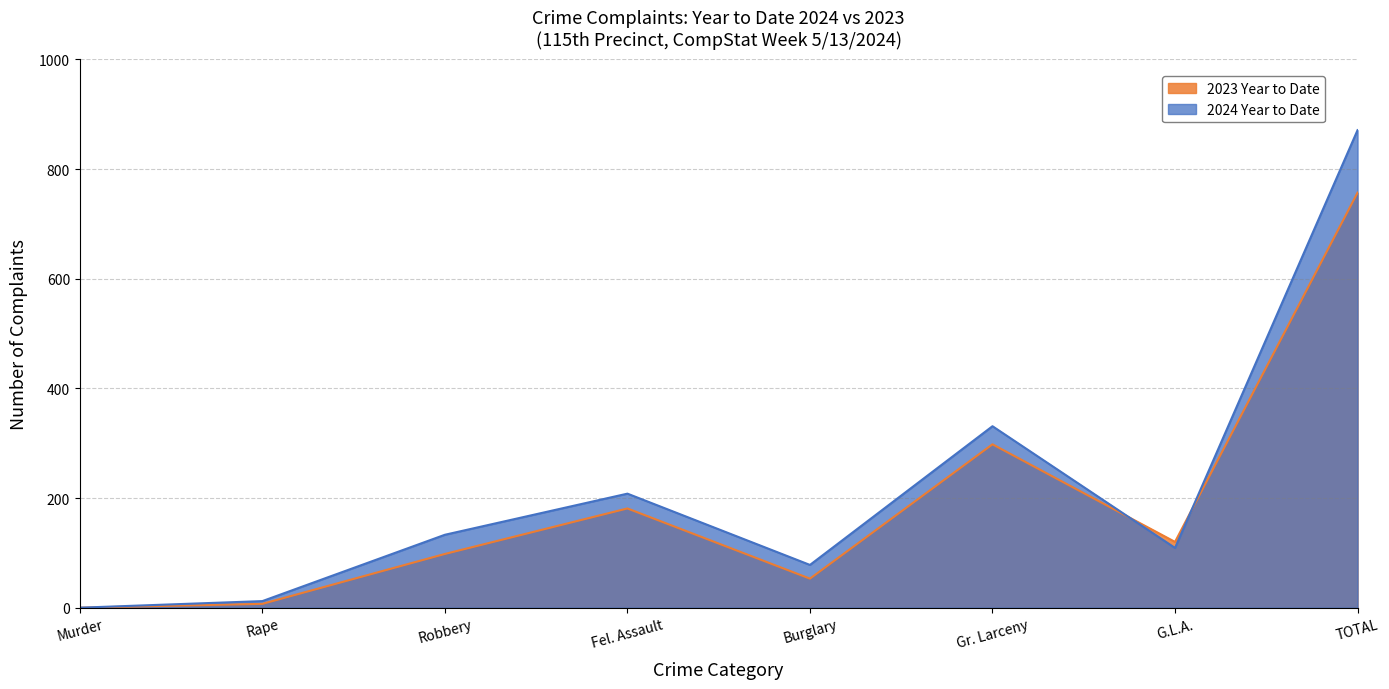

Rank the series by their maximum value, from lowest to highest.

2023 Year to Date, 2024 Year to Date